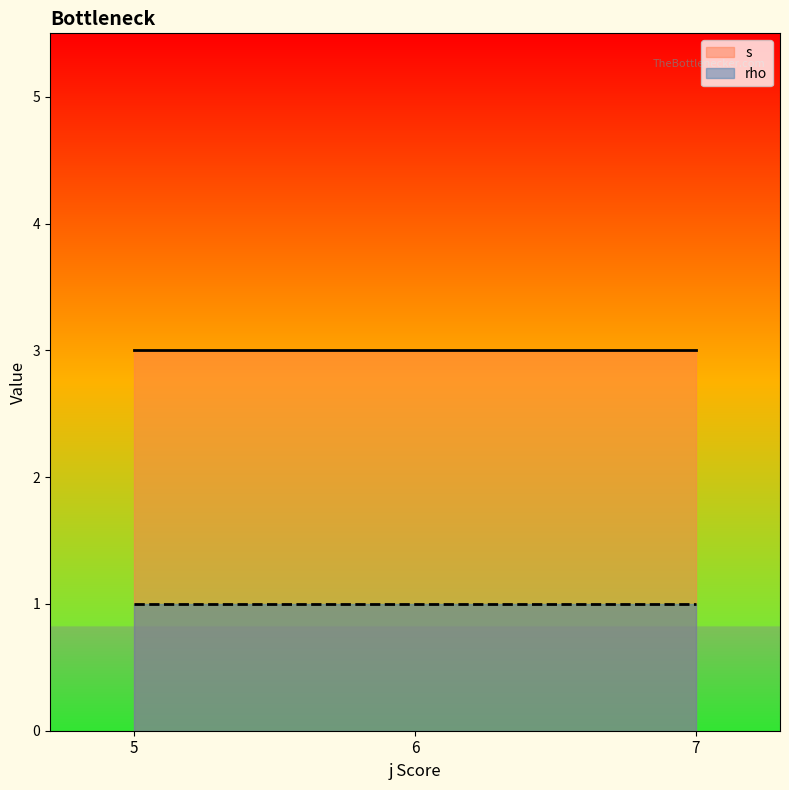

At 3, list the series in order from smallest to largest.

rho, s